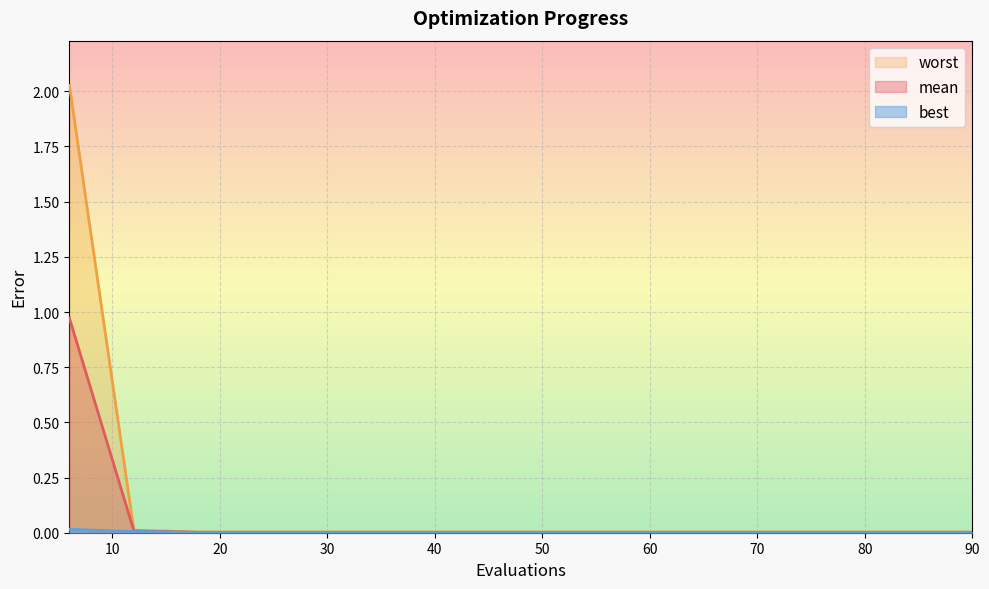

Which series has the widest spread of values?

worst